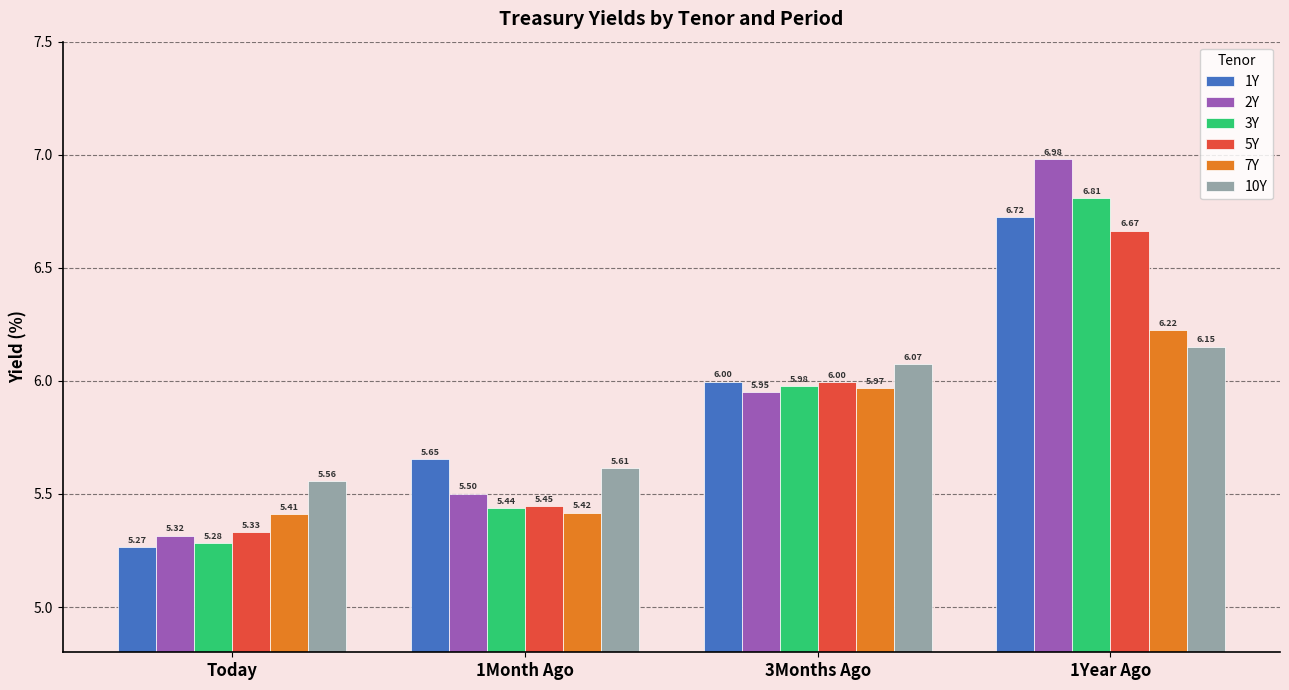

At how many categories does at least one series exceed 5?

4